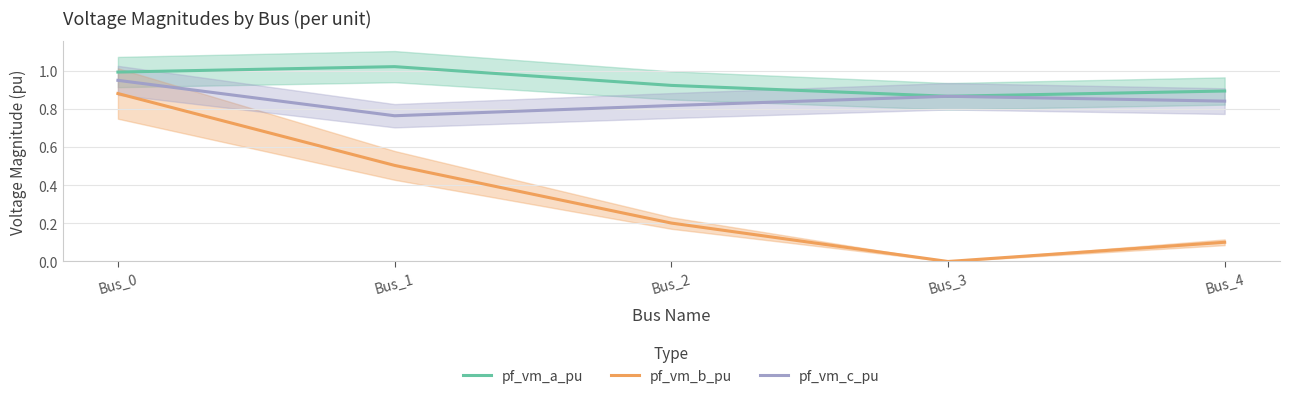

What is the average value of the pf_vm_a_pu series?

0.9